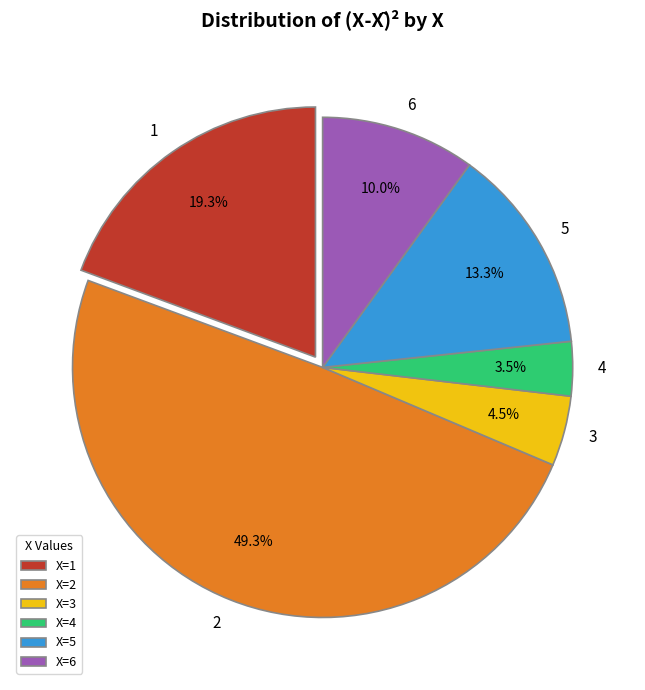

Does 5 account for over 50% of the chart?

No